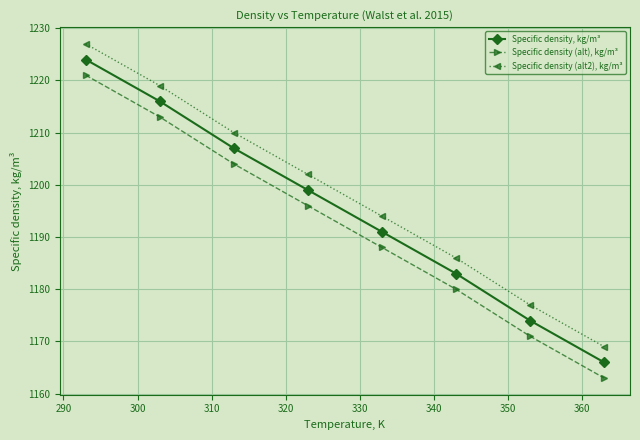

Reading left to right, list all the values displayed in this chart.

Specific density, kg/m³: 1224	1216	1207	1199	1191	1183	1174	1166
Specific density (alt), kg/m³: 1221	1213	1204	1196	1188	1180	1171	1163
Specific density (alt2), kg/m³: 1227	1219	1210	1202	1194	1186	1177	1169